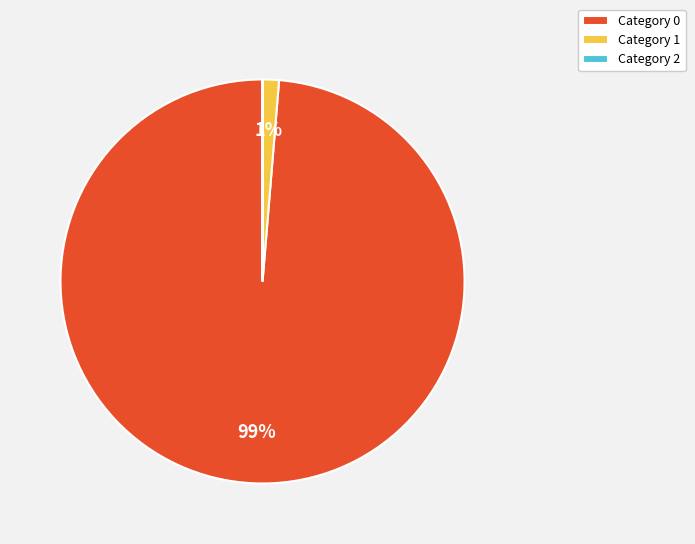

True or false: Category 0 accounts for 89% of the total.

False